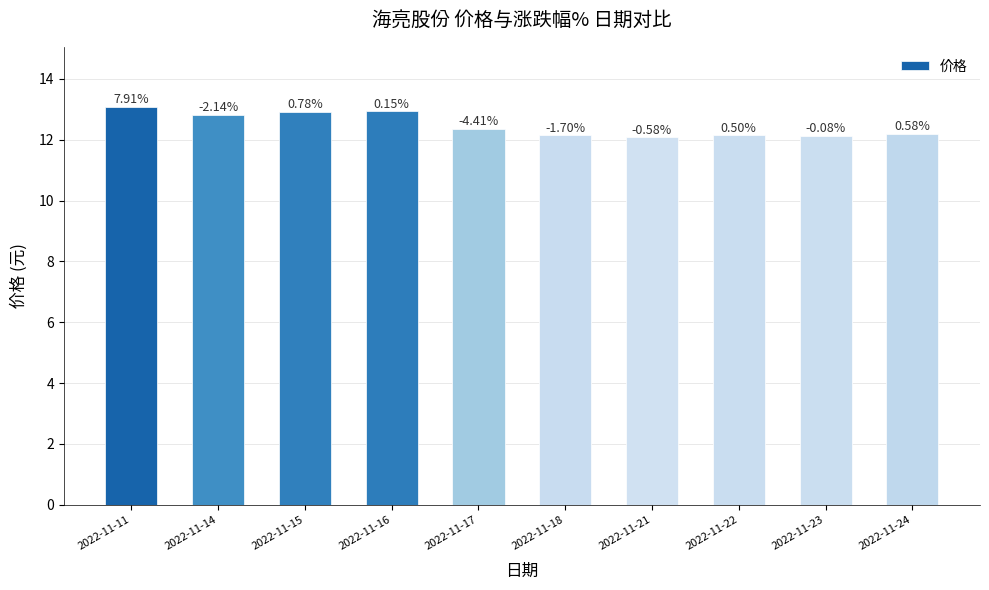

Reading left to right, list all the values displayed in this chart.

13.1	12.8	12.9	12.9	12.4	12.2	12.1	12.1	12.1	12.2